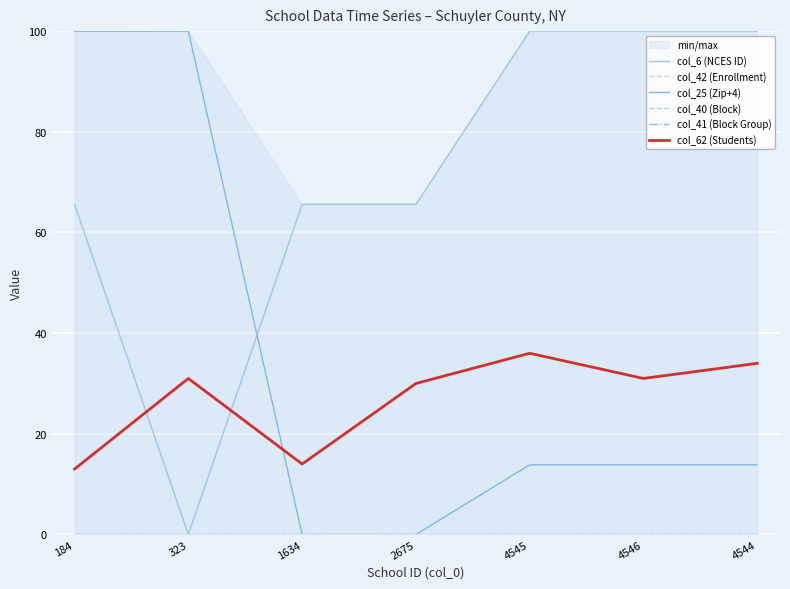

Which series has the widest spread of values?

col_6 (NCES ID)